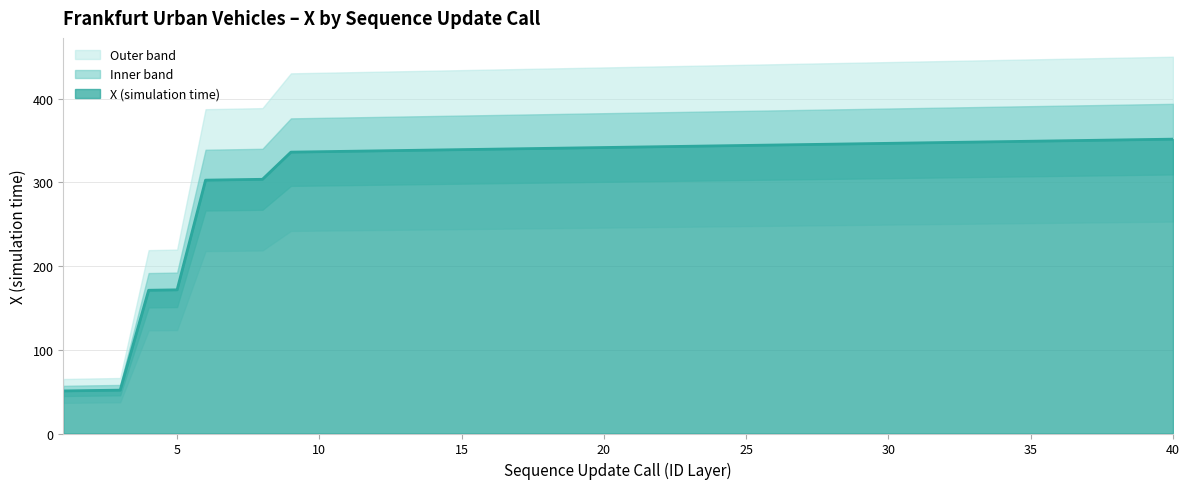

What is the approximate value at 18?

340.5